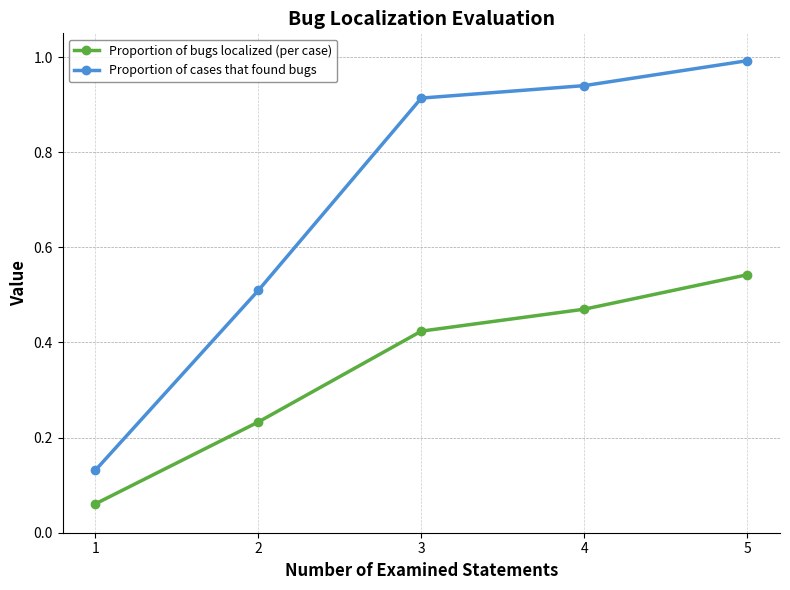

Which series has the largest range (max minus min)?

Proportion of cases that found bugs